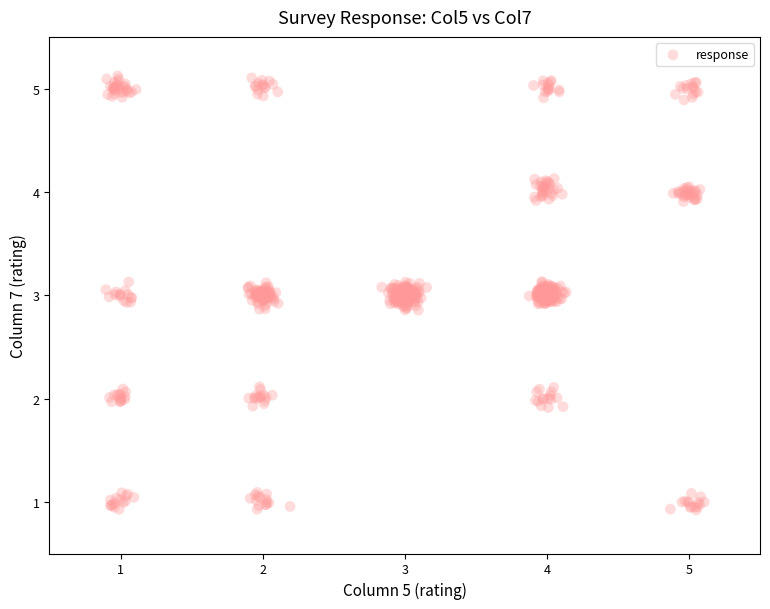

What is the range of X values (max minus min)?

4.2